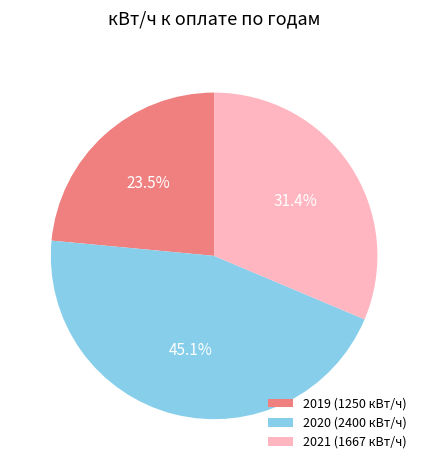

What percentage is NOT represented by 2019 (1250 кВт/ч)?

76.5%